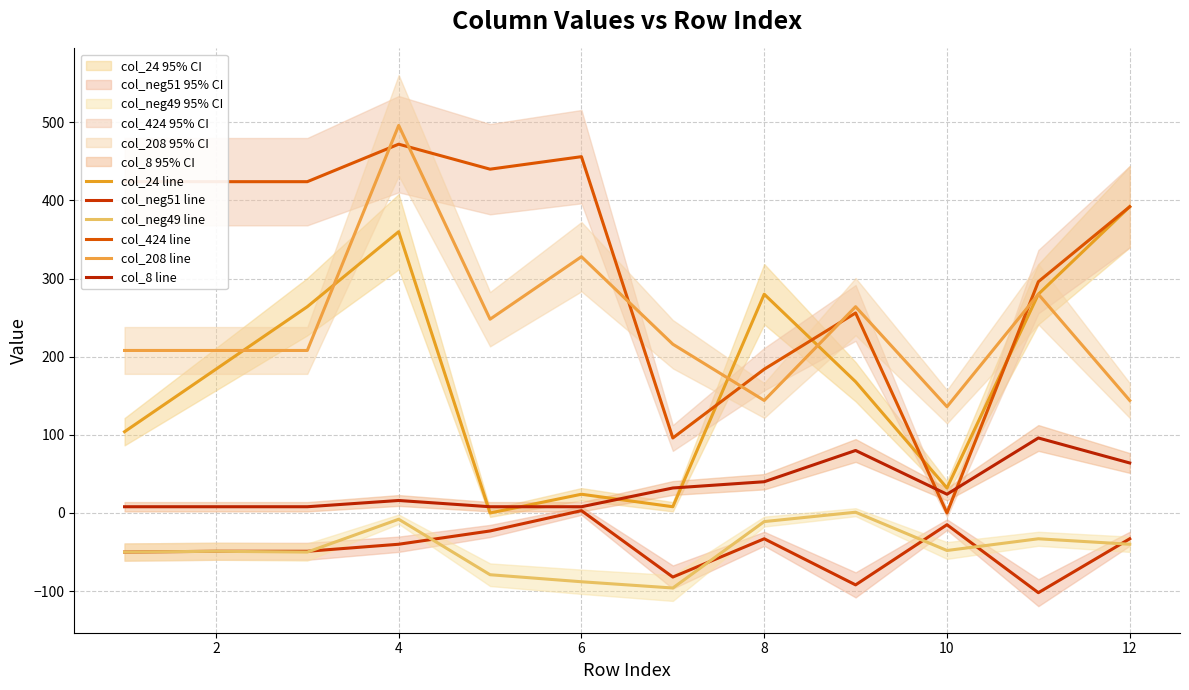

How many data points in col_424 line are above 424?

3